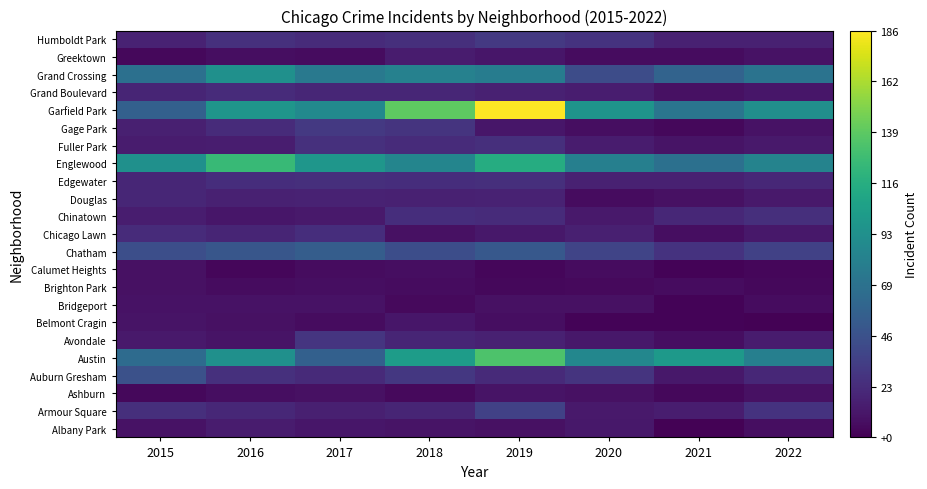

Between 2021 and 2018, which is larger?

2018